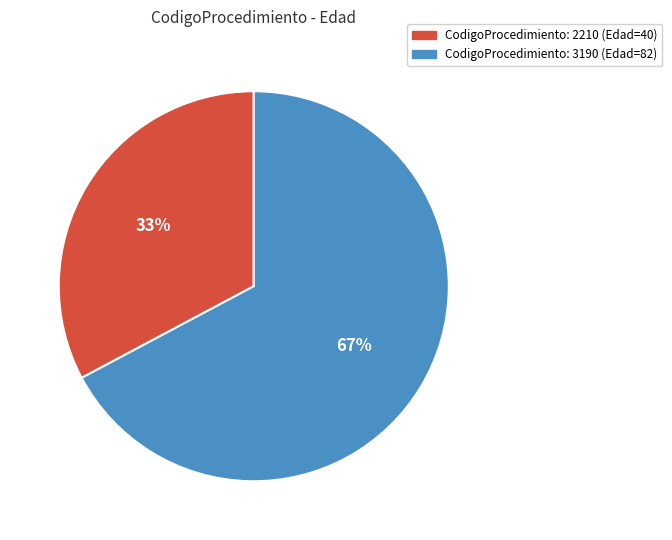

What is the smallest slice in the pie chart?

CodigoProcedimiento: 2210 (Edad=40)